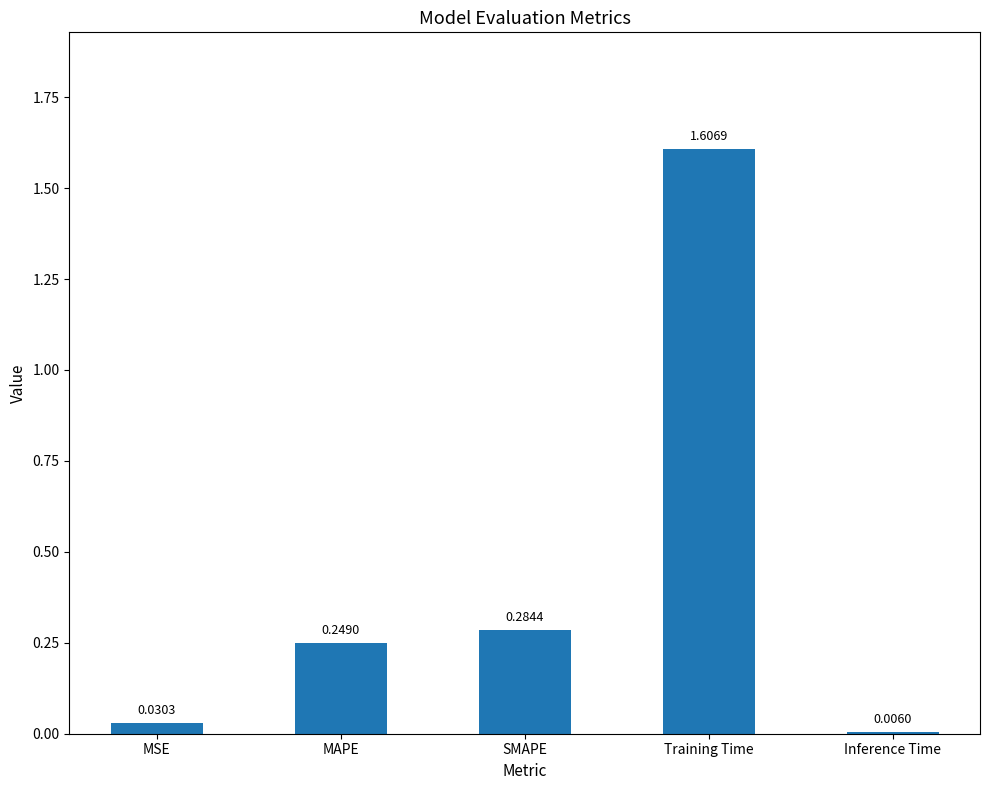

What is the label of the 5th bar from the left?

Inference Time